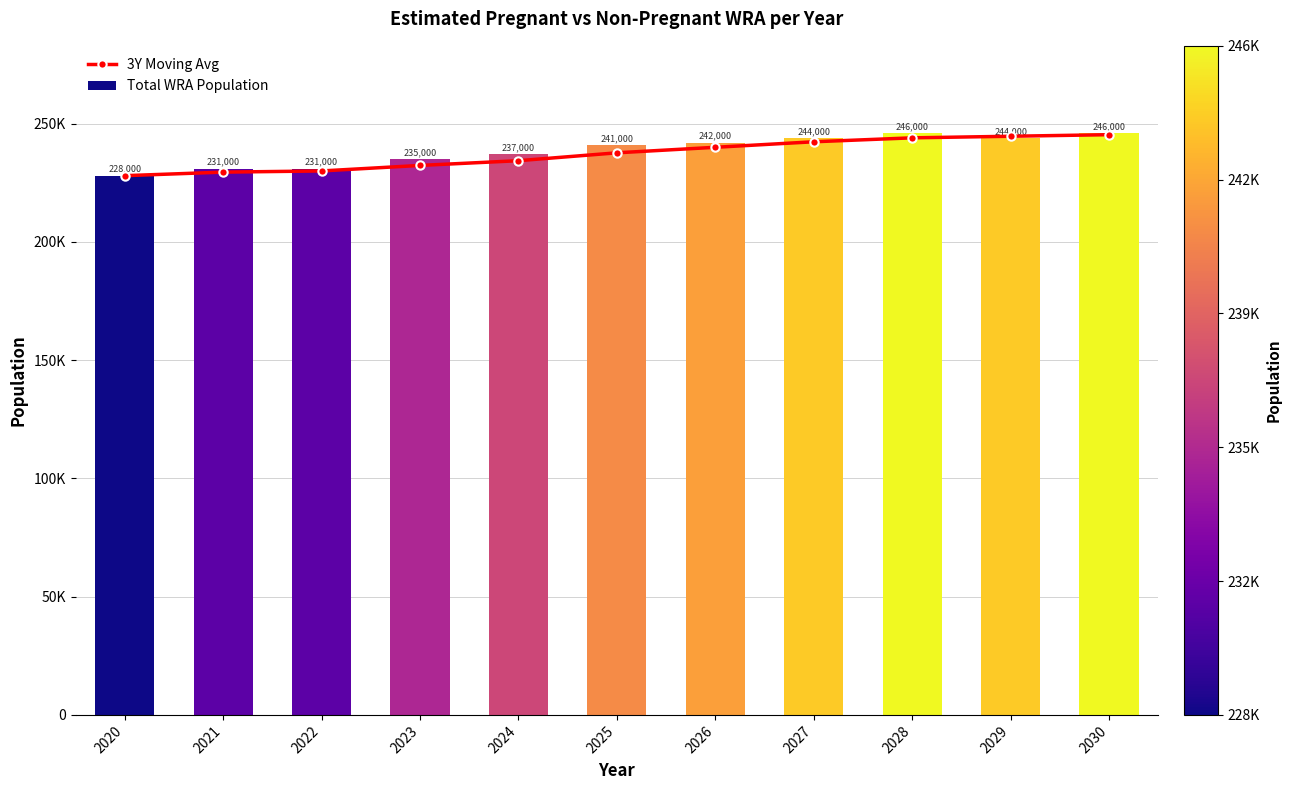

How many data points in Total WRA Population are less than 241000?

5